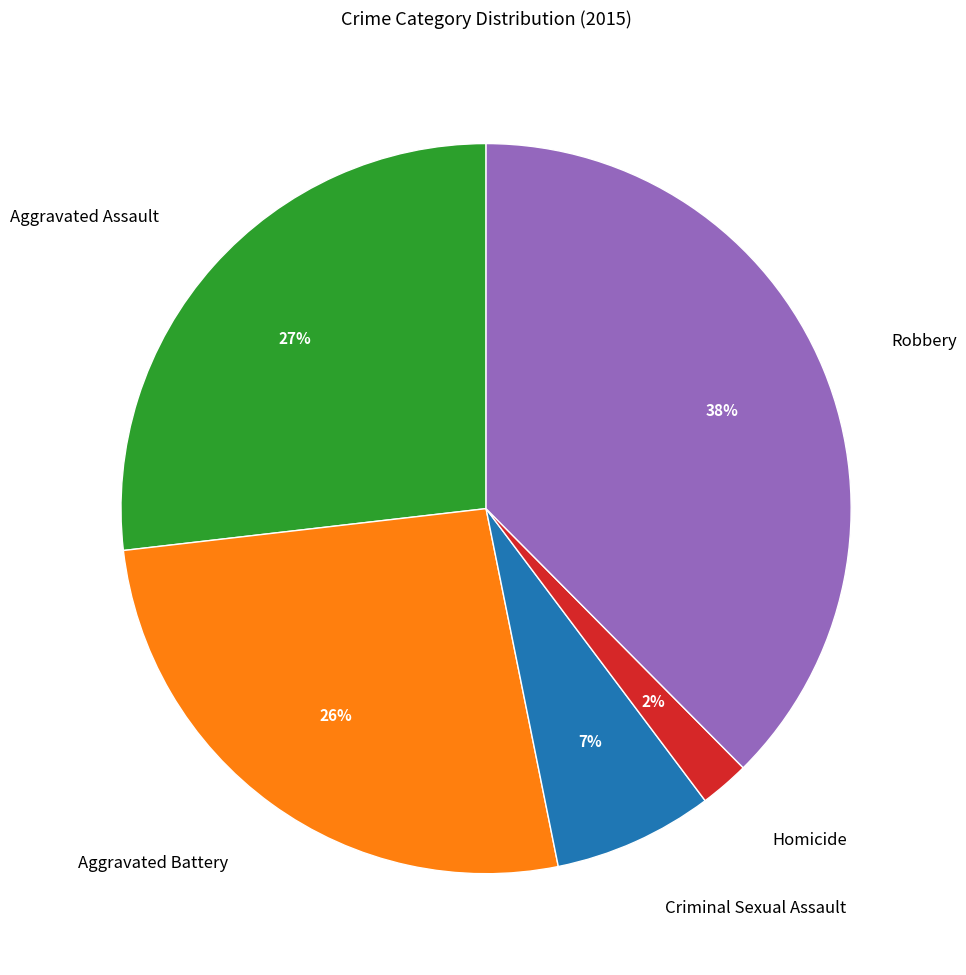

True or false: Robbery accounts for 38% of the total.

True